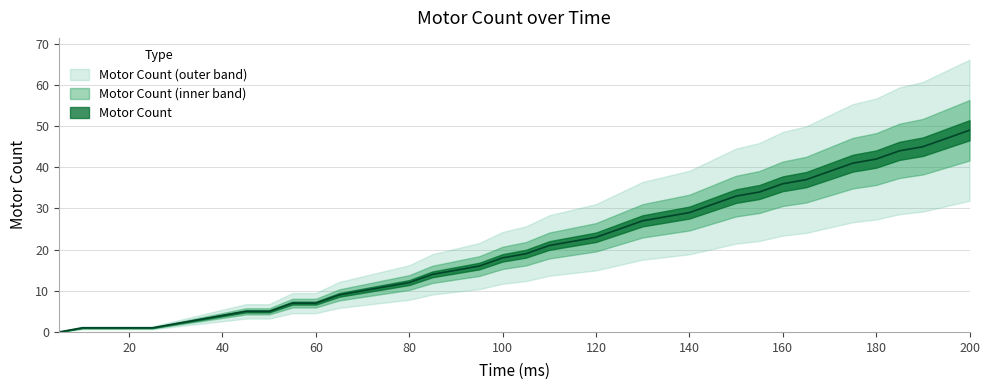

What is the sum of the values at 20 and 140?

30